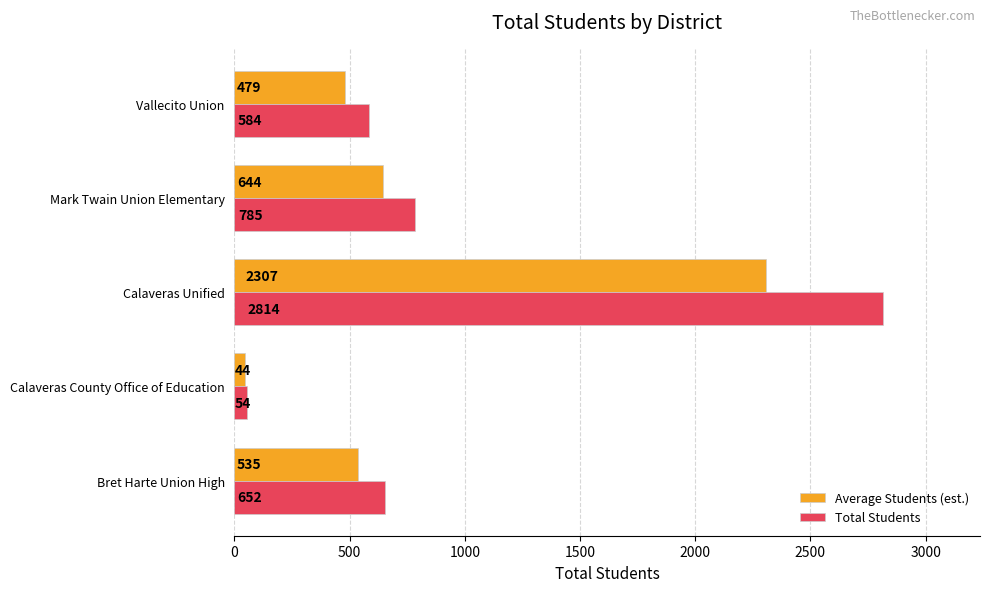

Between Bret Harte Union High and Vallecito Union, which series saw the biggest shift?

Total Students